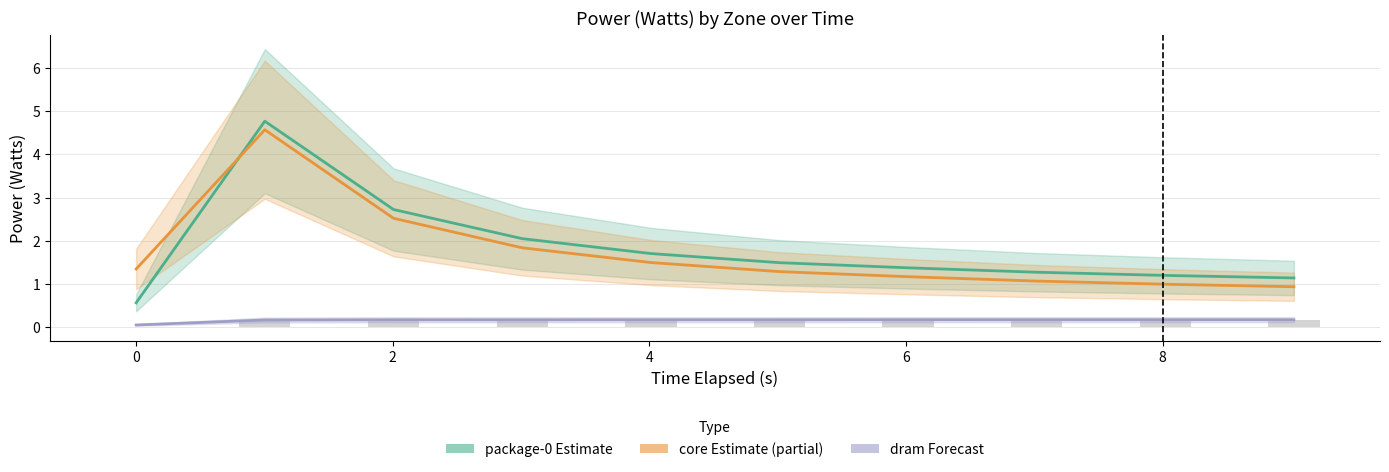

Reading left to right, what are all the values shown in this chart?

package-0: 0.6	4.8	2.7	2.0	1.7	1.5	1.4	1.3	1.2	1.1
core: 1.3	4.6	2.5	1.8	1.5	1.3	1.2	1.1	1.0	0.9
dram: 0.0	0.2	0.2	0.2	0.2	0.2	0.2	0.2	0.2	0.2
uncore (bars): -0.0	0.2	0.2	0.2	0.2	0.2	0.2	0.2	0.2	0.2